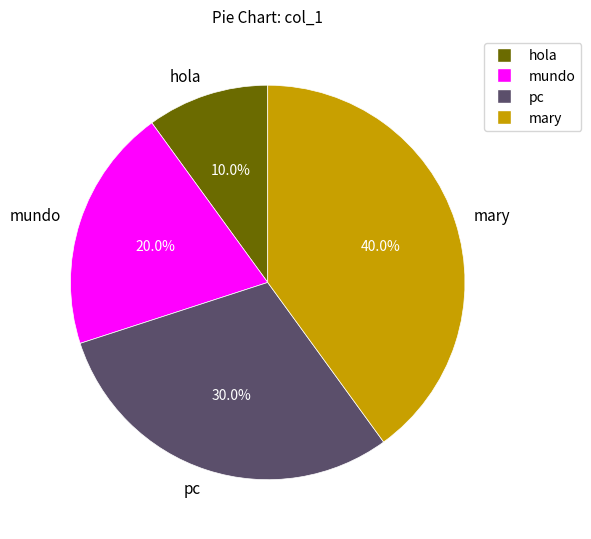

Which has a higher value, mary or pc?

mary